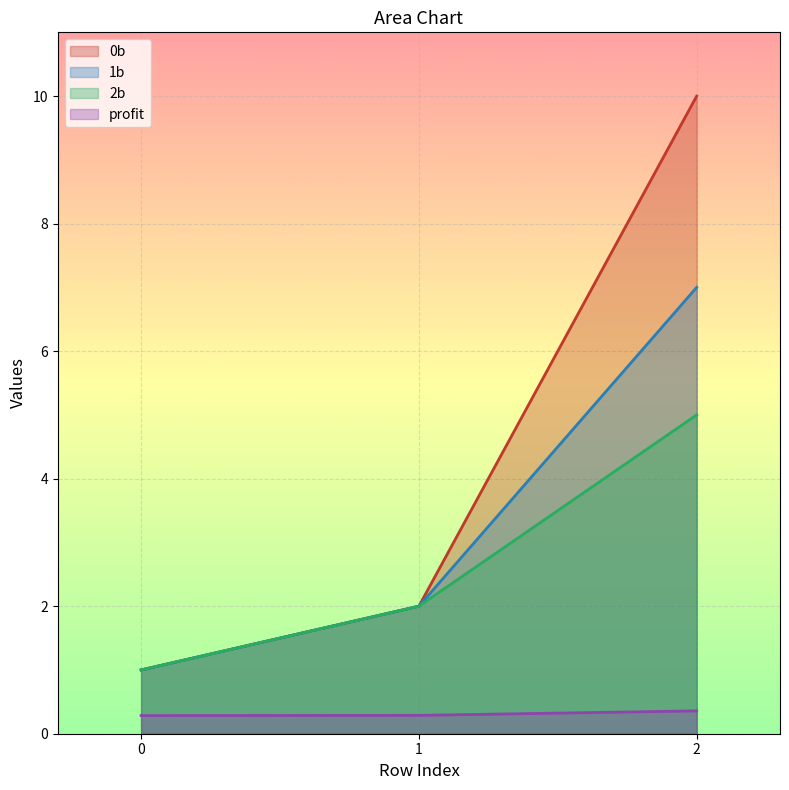

Where is 2b nearest to the value 3?

1